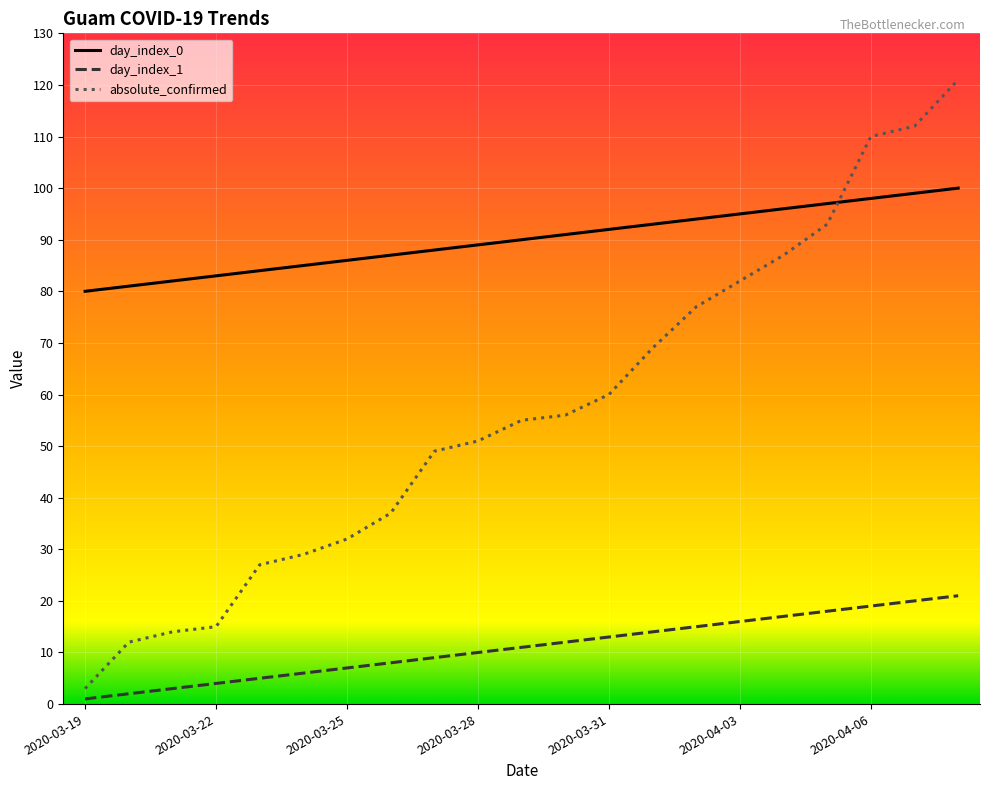

How many lines are shown in the chart?

3